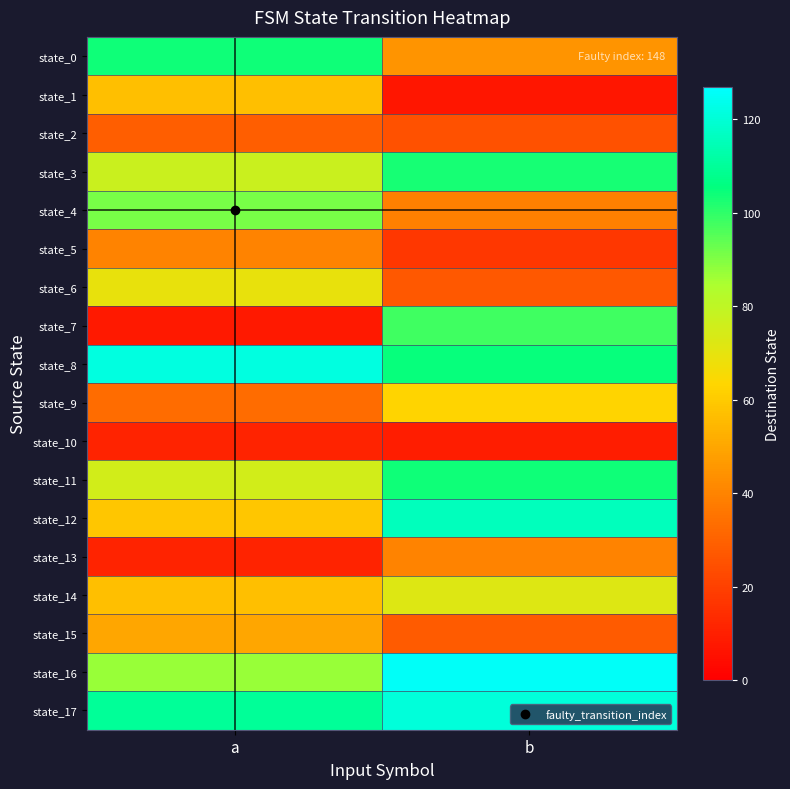

At which category is the sum across all series the highest?

b